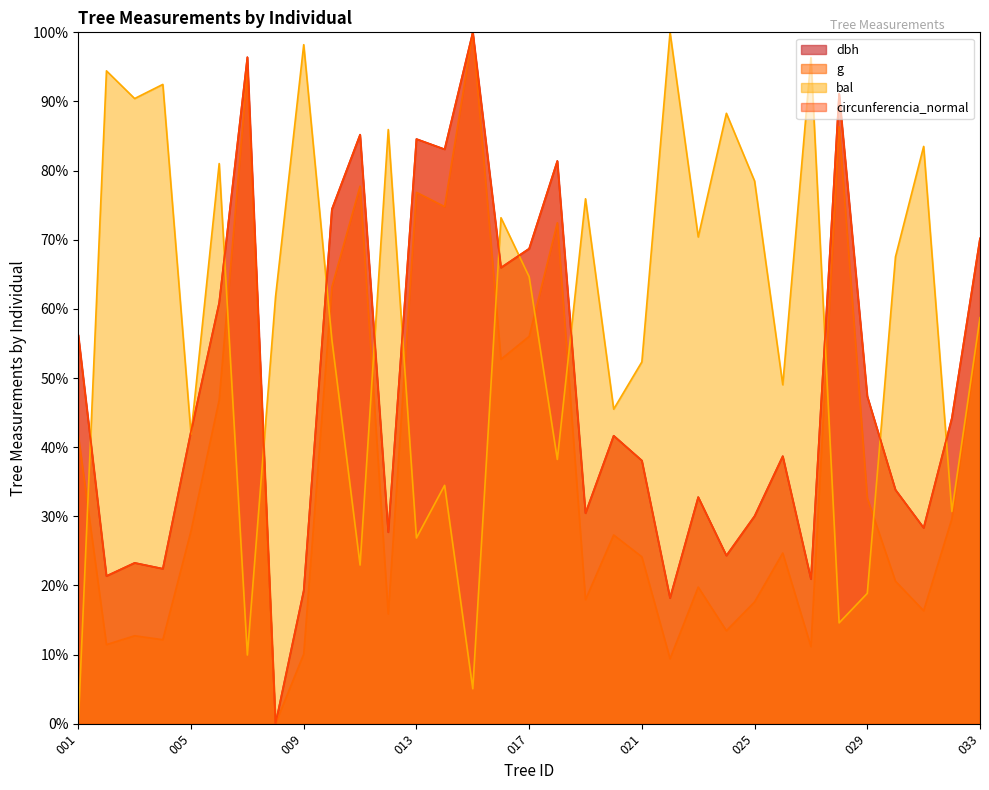

True or false: g and circunferencia_normal intersect in this chart.

False